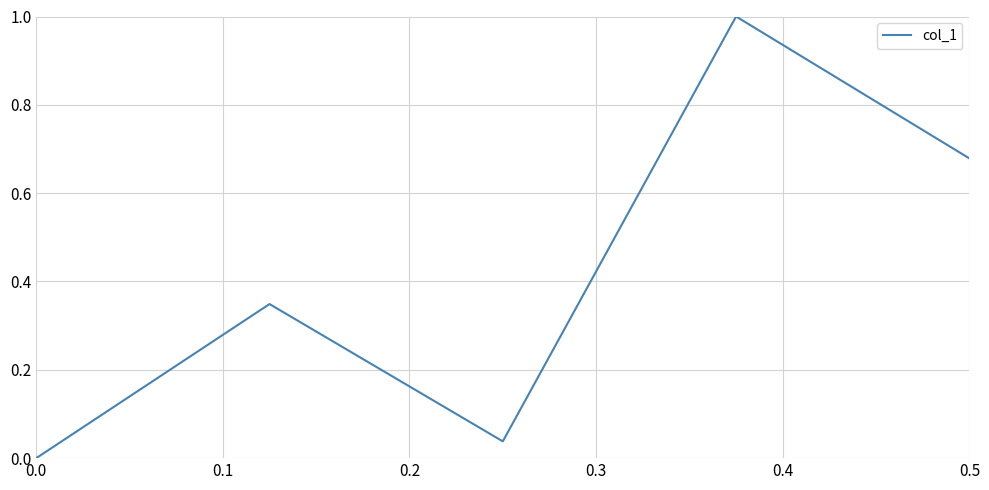

What is the difference between the second highest and second lowest values?

0.6